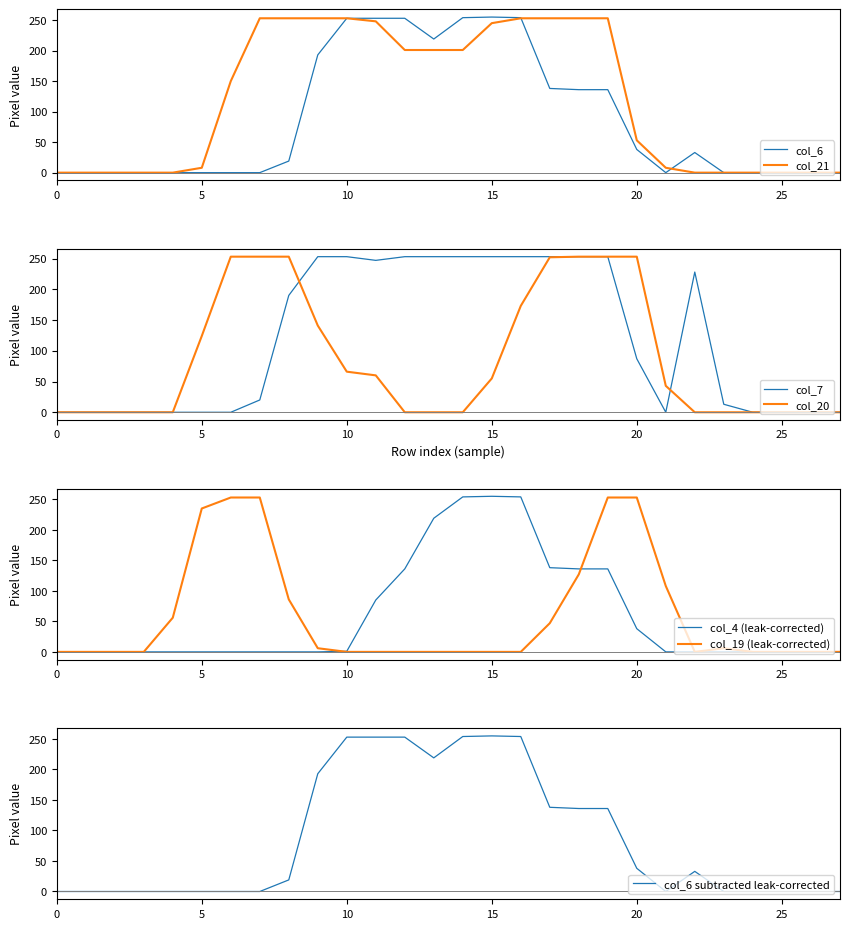

True or false: col_4 has more than 0 points higher than both neighbors.

True